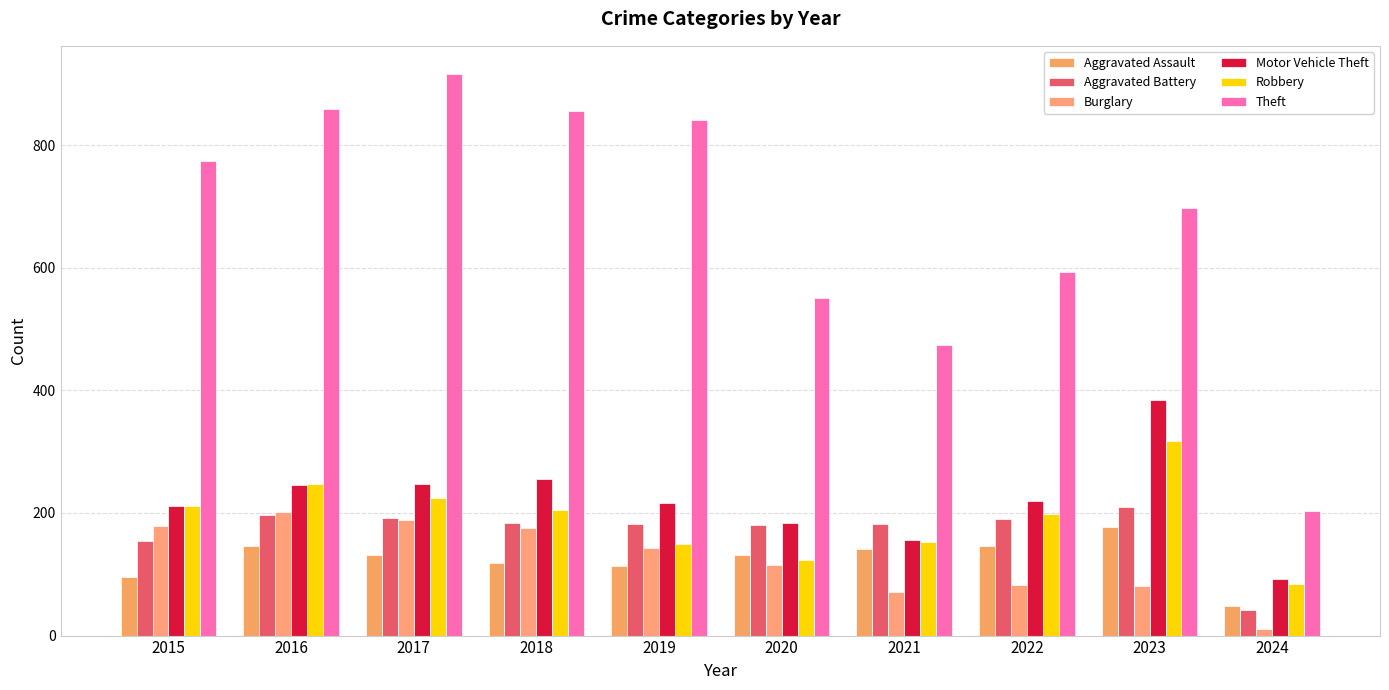

How many groups of bars are there?

10